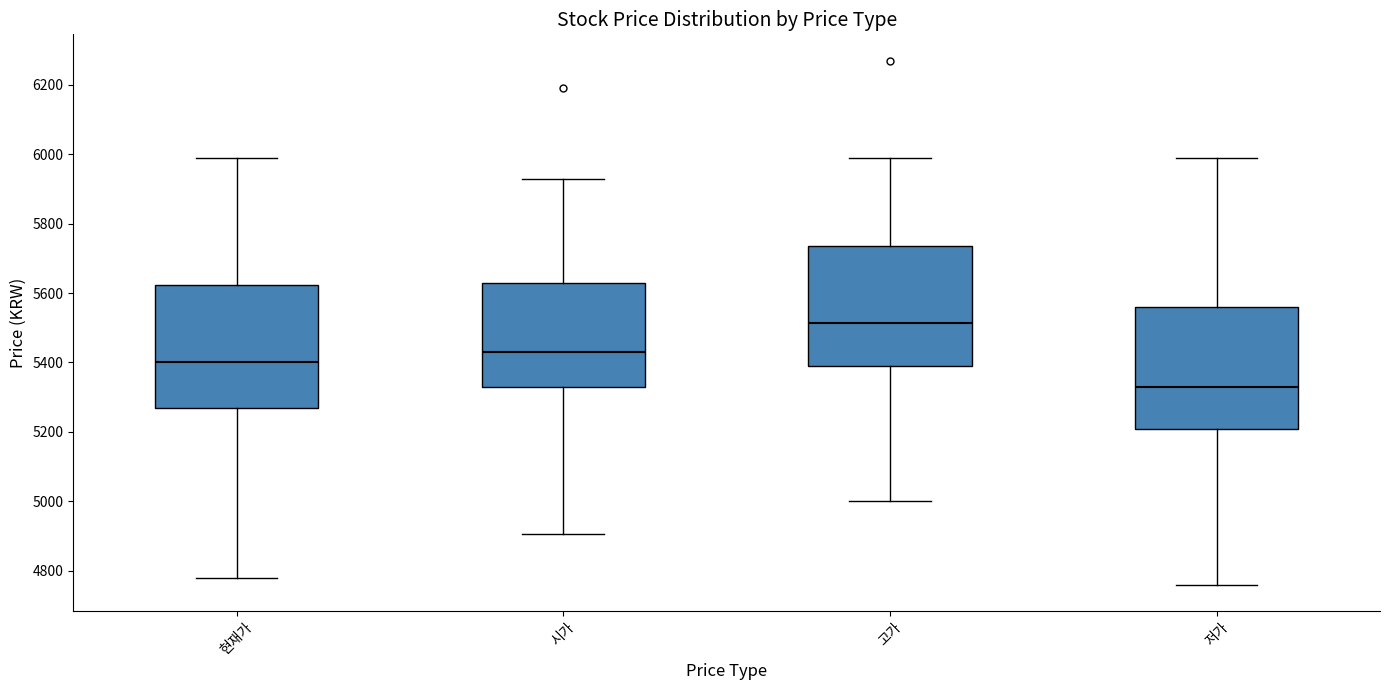

Reading left to right, read every box against the y-axis: the position of its median line, the range the box covers, and the ends of its whiskers. The values are not printed on the chart, so give them approximately, as read against the axis.

현재가: median 5400, box 5280 to 5620, whiskers 4780 to 6000
시가: median 5440, box 5340 to 5640, whiskers 4900 to 5940
고가: median 5520, box 5400 to 5740, whiskers 5000 to 6000
저가: median 5340, box 5200 to 5560, whiskers 4760 to 6000